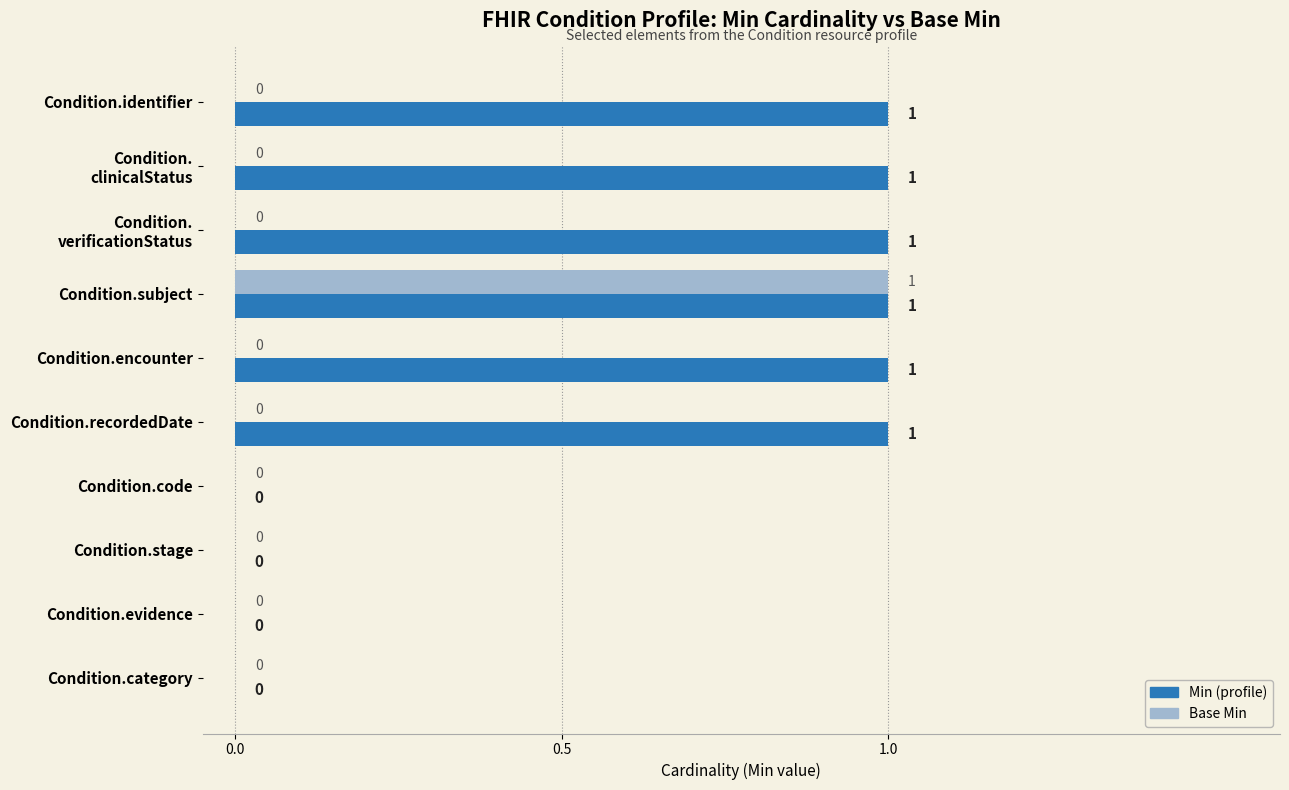

At which category is the sum across all series the highest?

Condition.subject